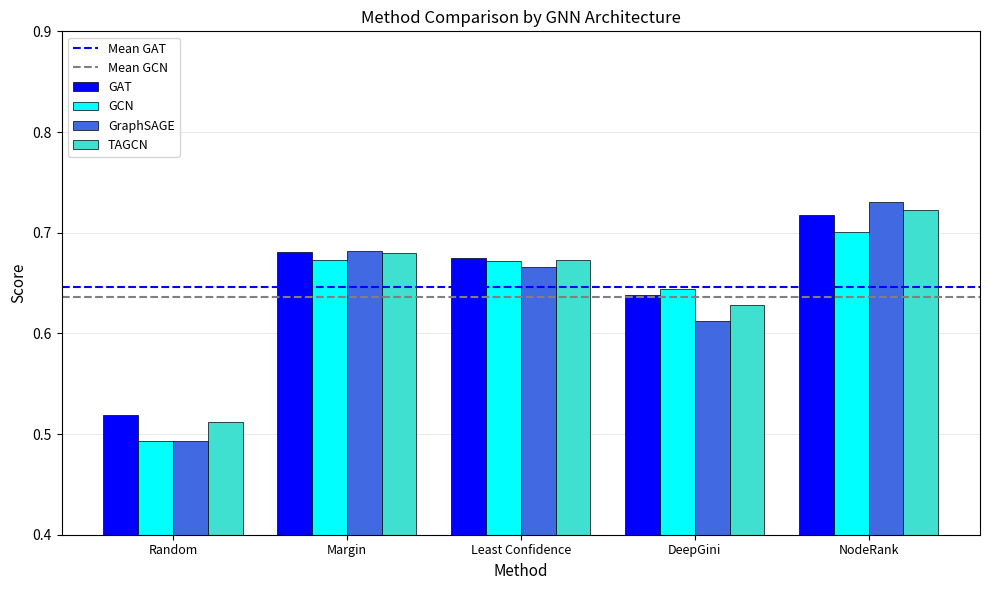

What position from the right is DeepGini?

2